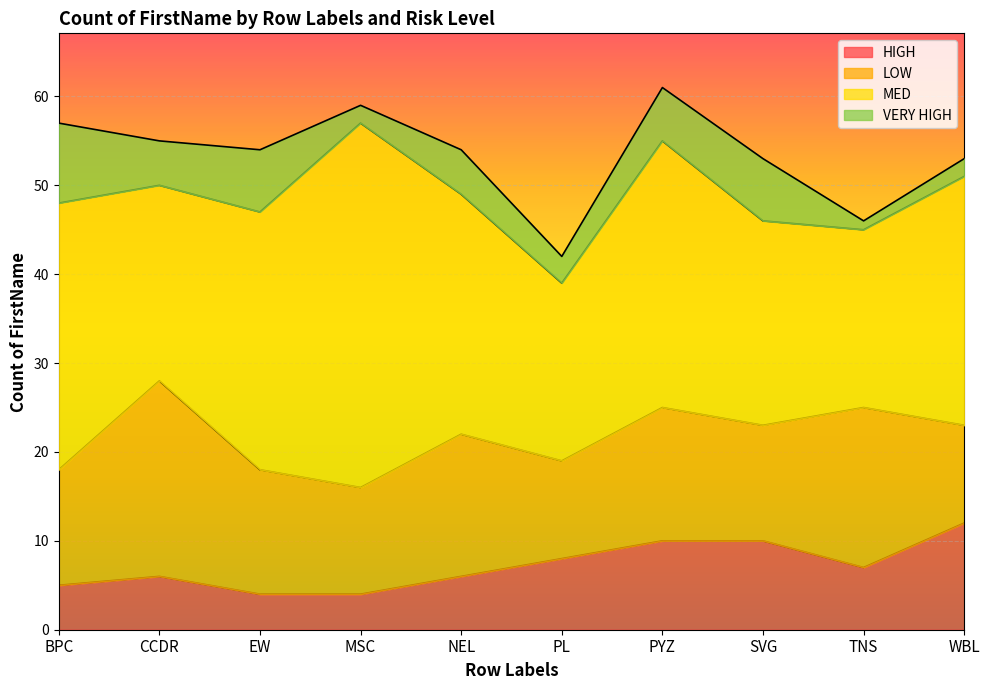

Which series has the largest total across all categories?

MED